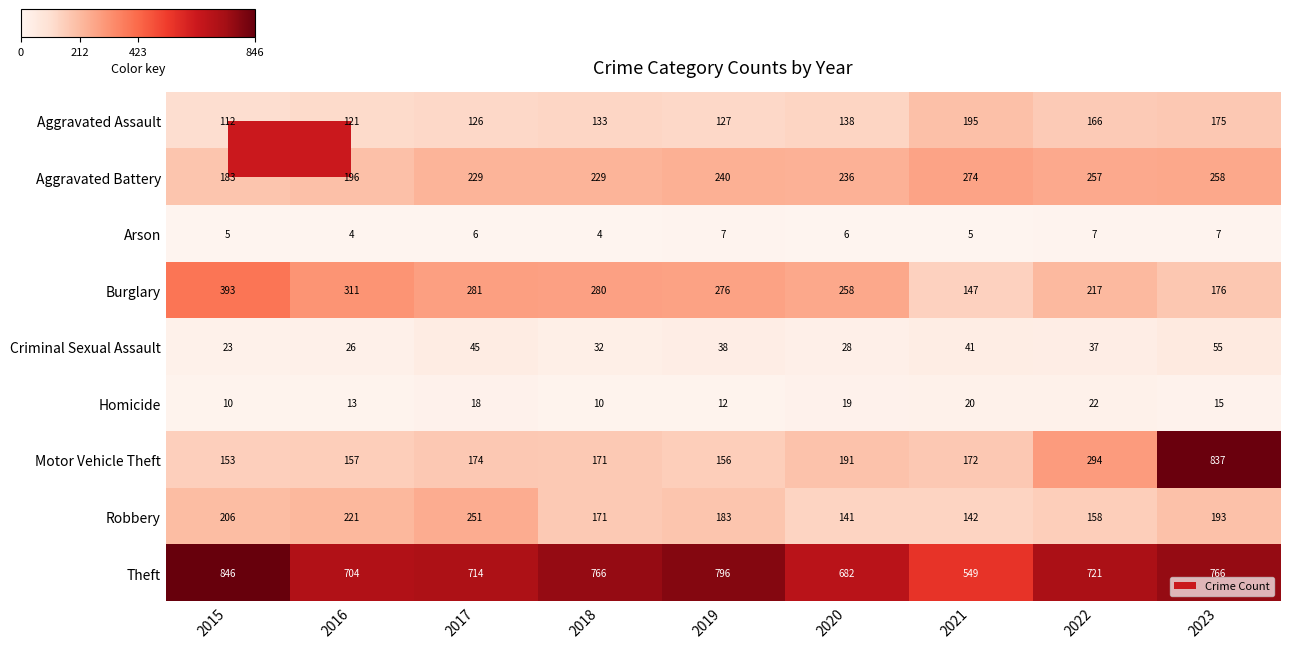

True or false: Criminal Sexual Assault has a value of 26 at 2016.

True